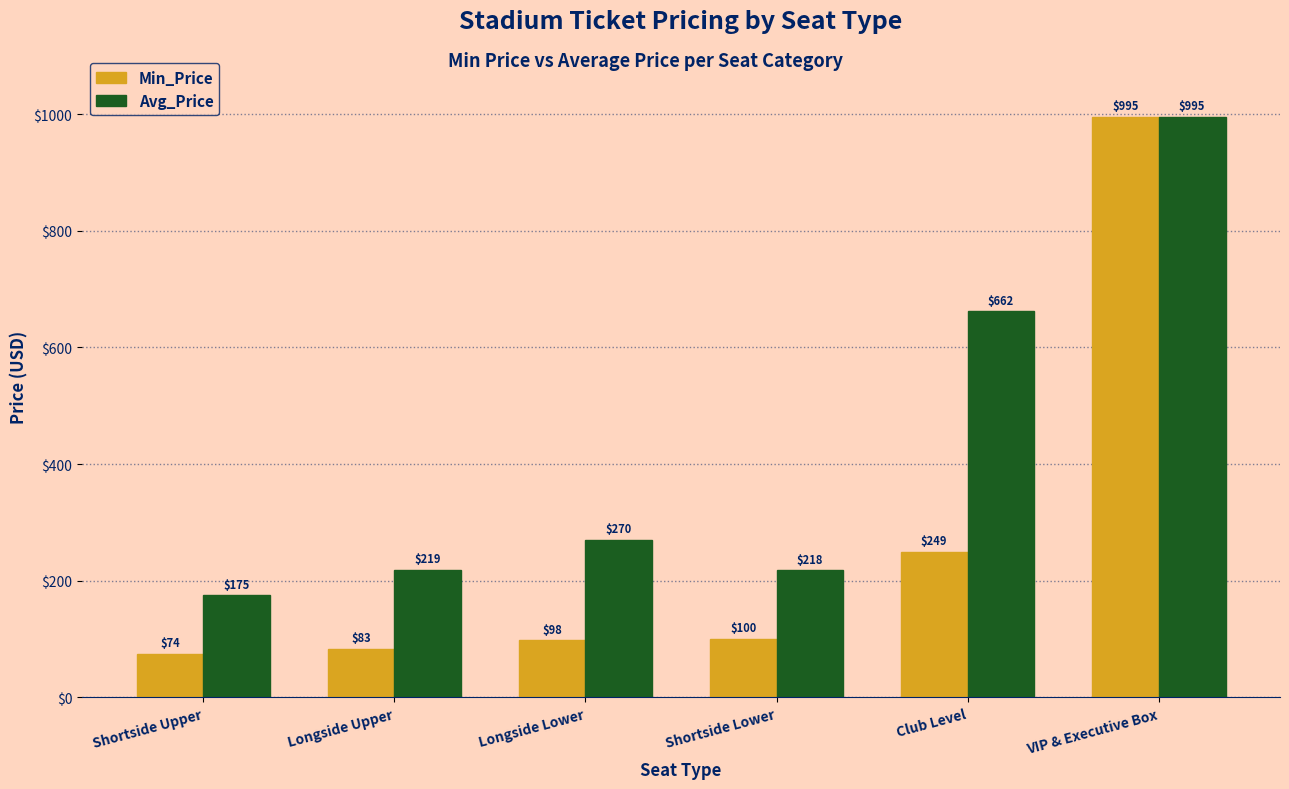

What is the sum of all Avg_Price values?

2539